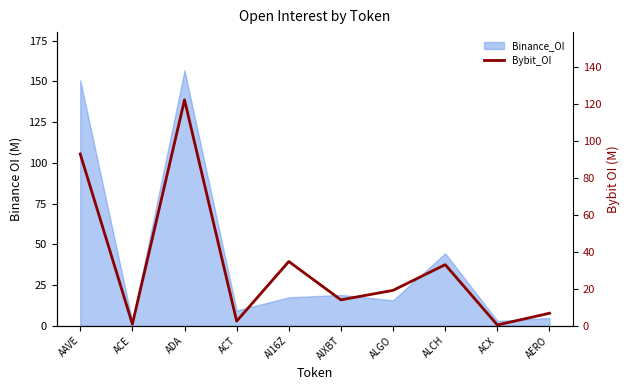

Does the chart display data point markers on the line(s)?

No